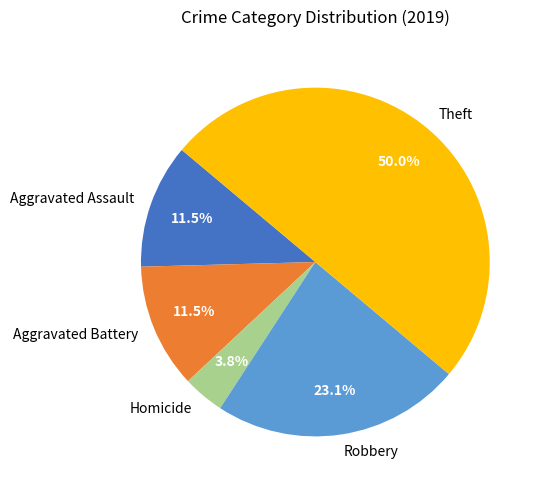

Is Aggravated Battery the majority of the pie?

No